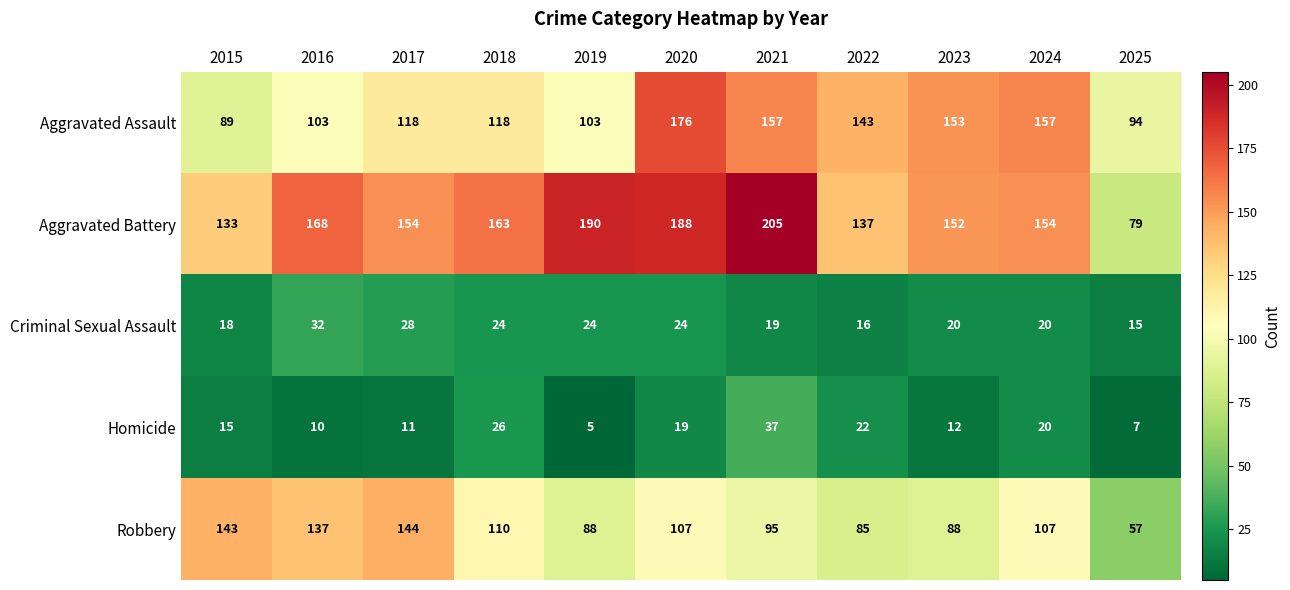

Where is Aggravated Assault nearest to the value 132?

2022